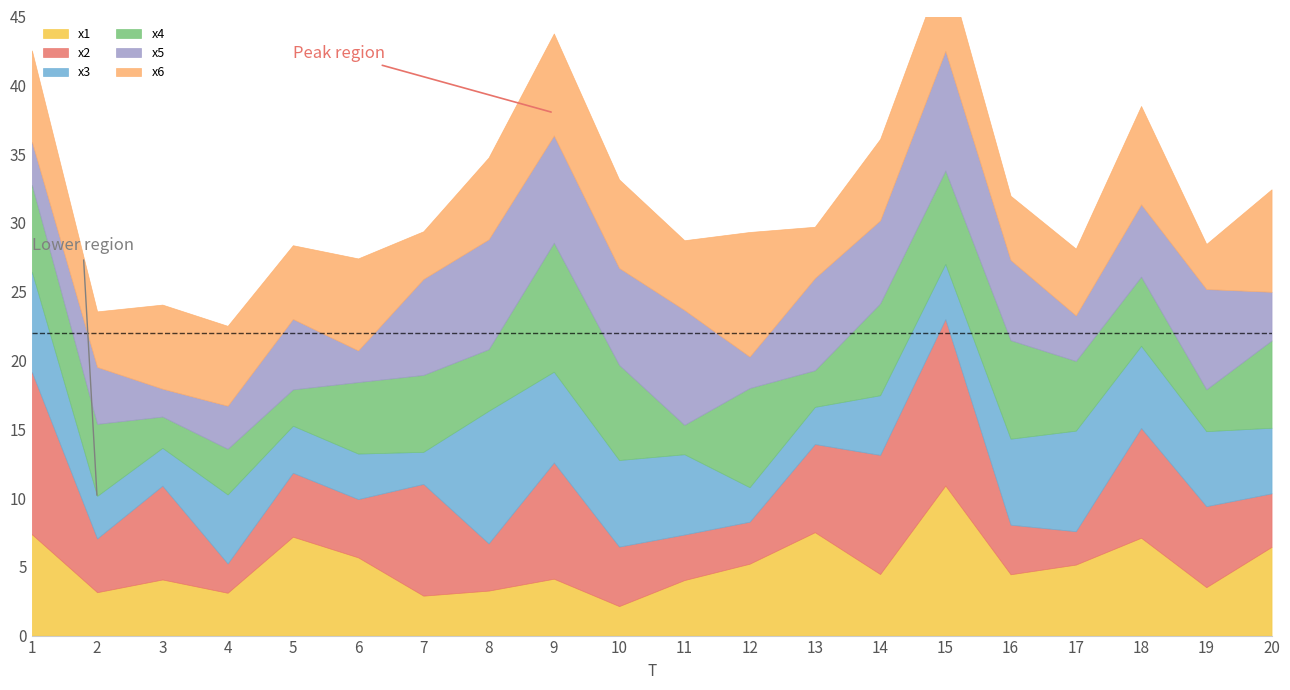

Where is x1 nearest to the value 6?

6